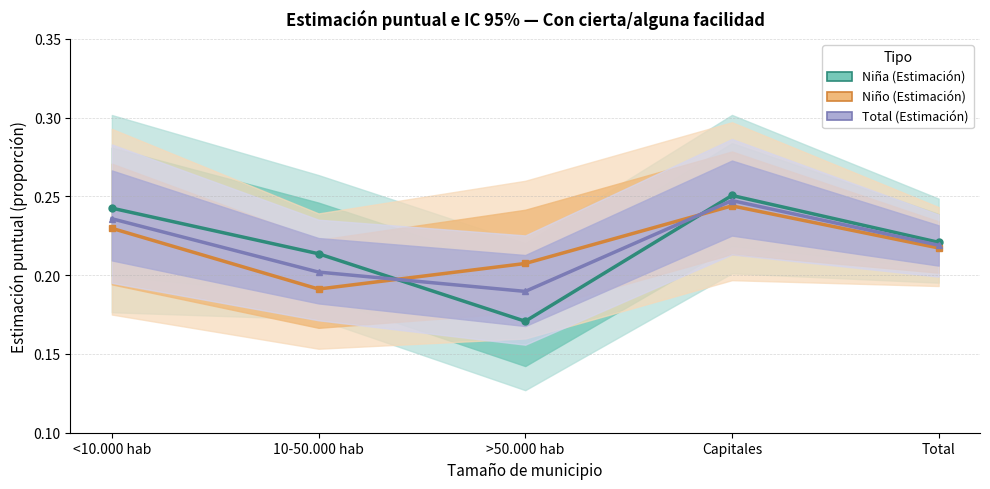

The Niña (Estimación) series shows 0.2 at Total. True or false?

True